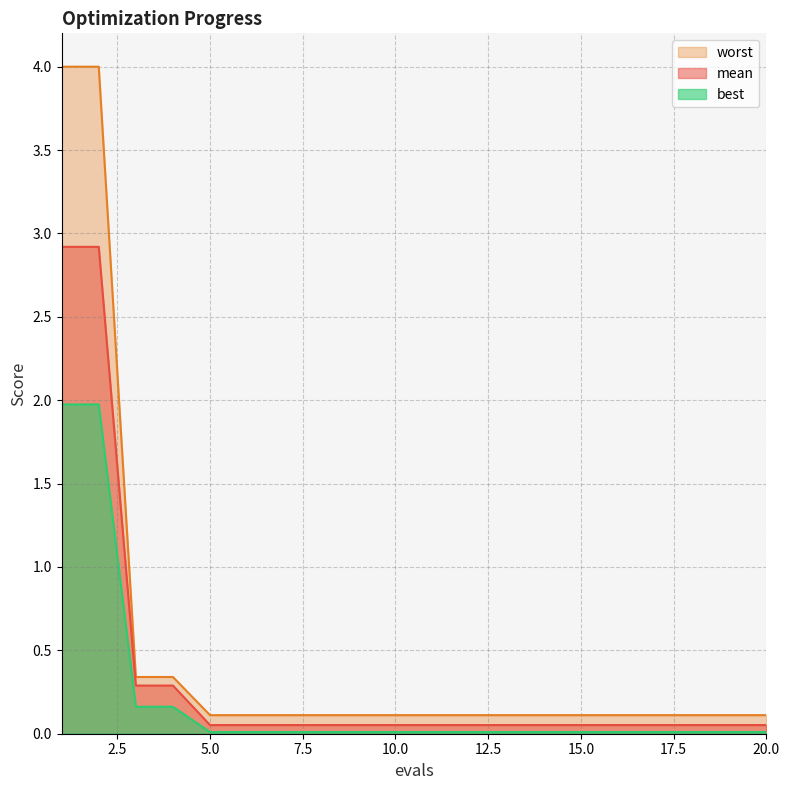

How many data points does each series have?

20